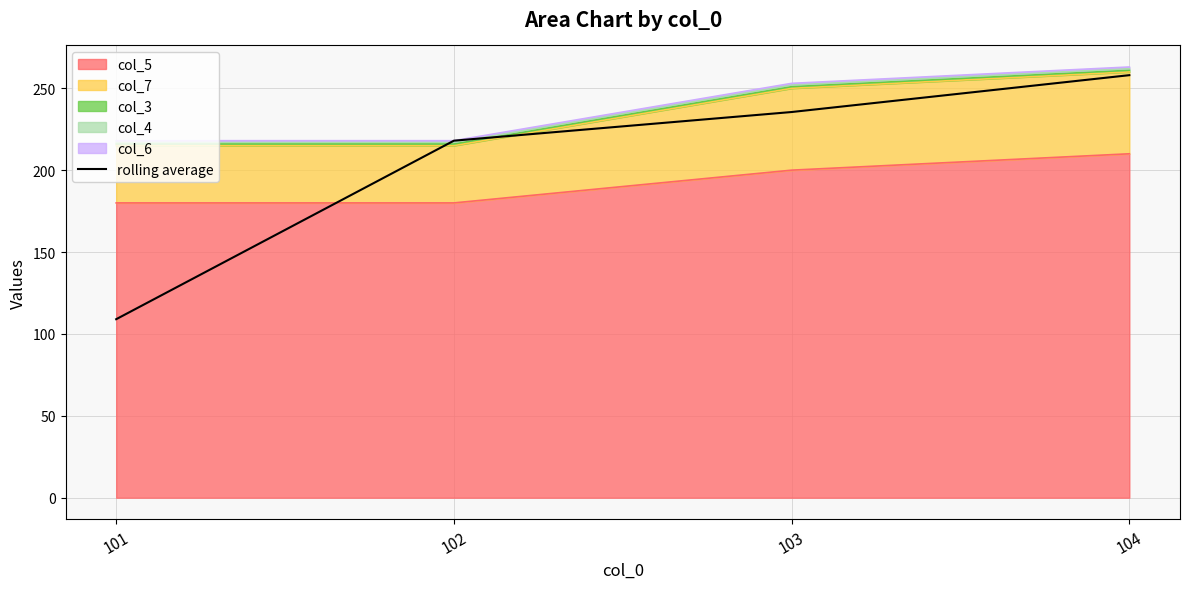

Between 102 and 101, which is larger?

102